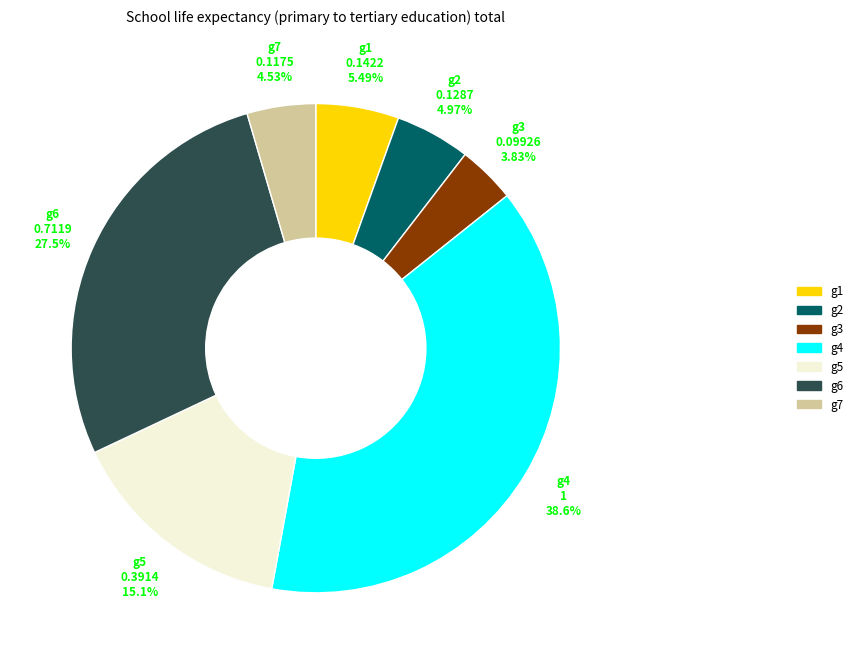

What is the total percentage of g6 and g1?

33.0%